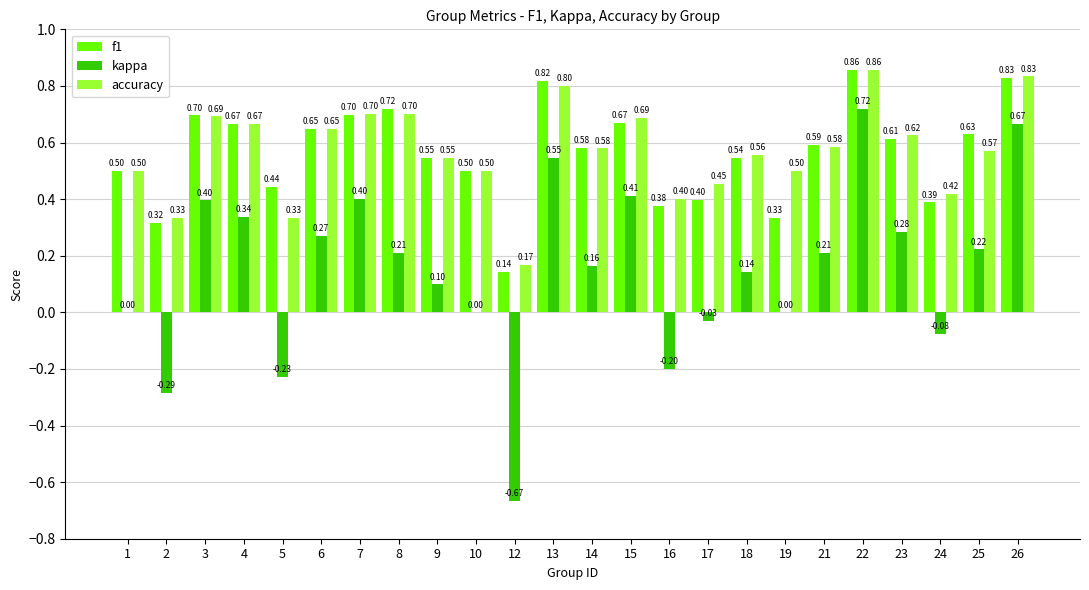

Between 12 and 14, which series saw the biggest shift?

kappa